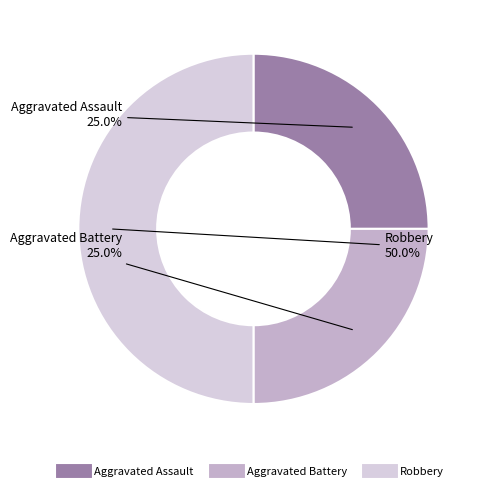

To the nearest percent, what percentage of the pie is Aggravated Battery?

25%